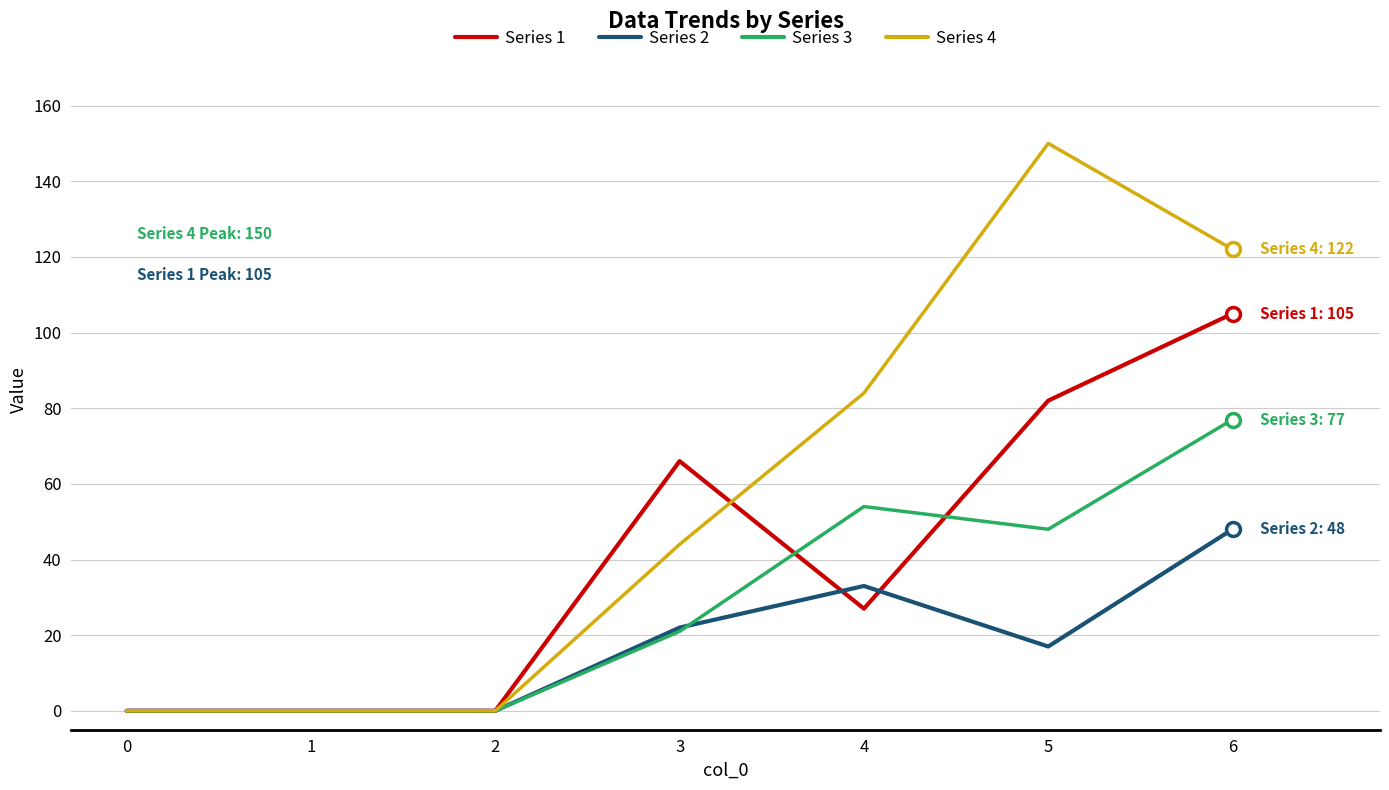

After their last crossing, which series has the higher values: Series 2 or Series 1?

Series 1